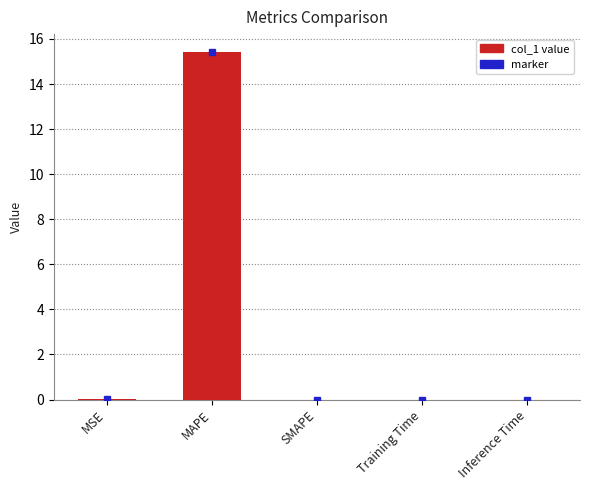

True or false: the data shows 10.5 at SMAPE.

False